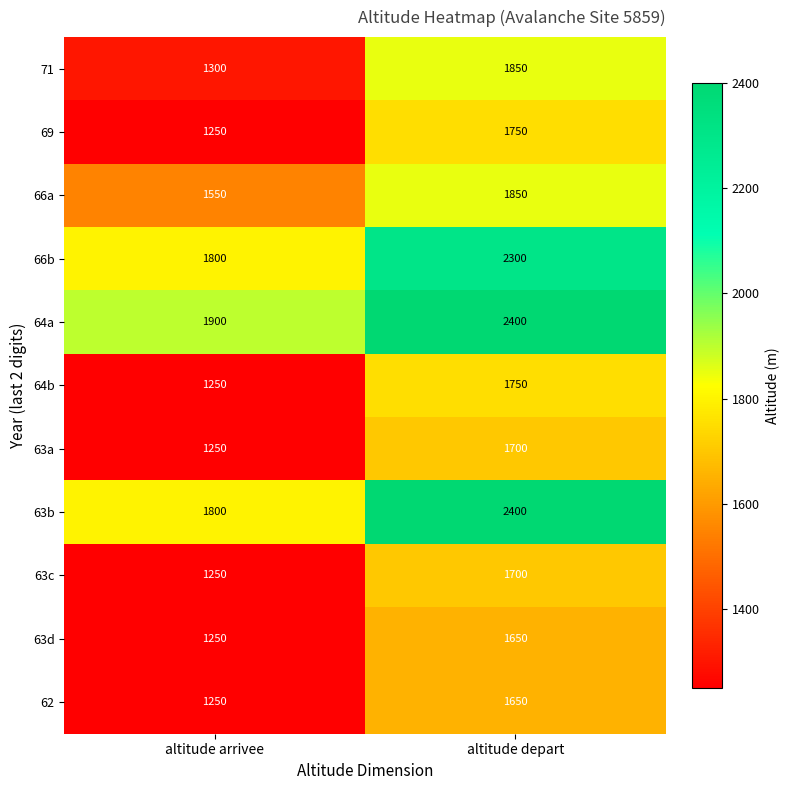

True or false: 63b has a value of 687 at altitude arrivee.

False